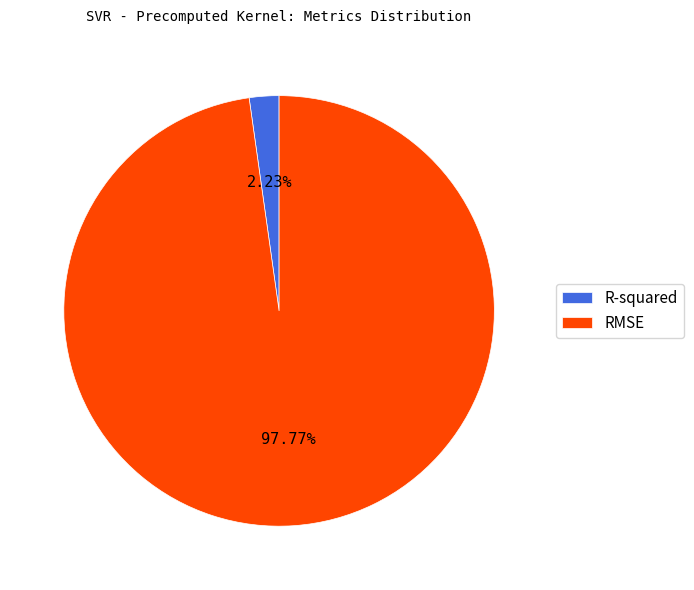

Is RMSE the majority of the pie?

Yes